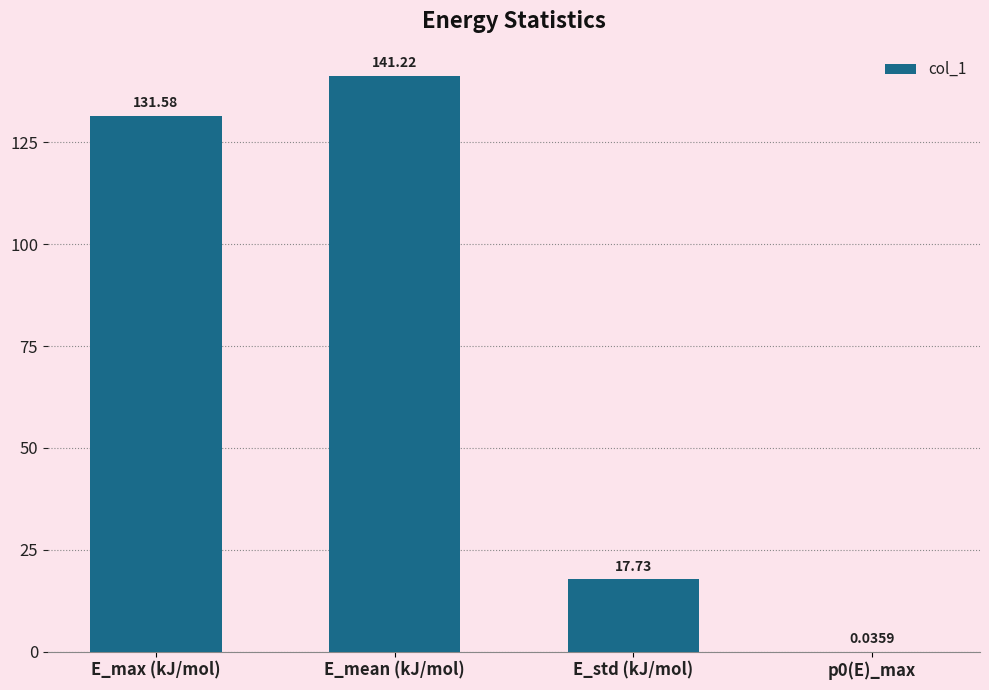

At which label is the value closest to 70?

E_std (kJ/mol)